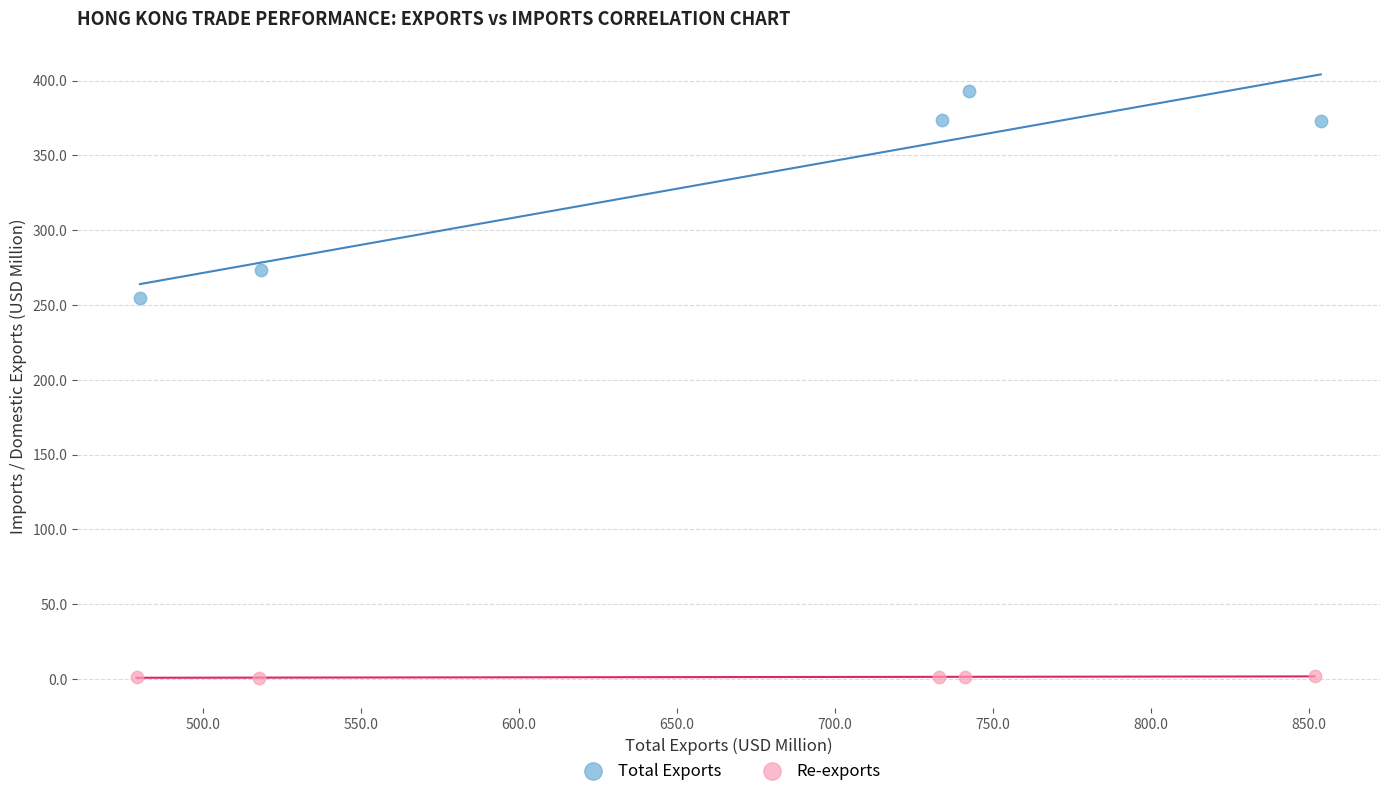

Which series contains the lowest Y value?

Re-exports